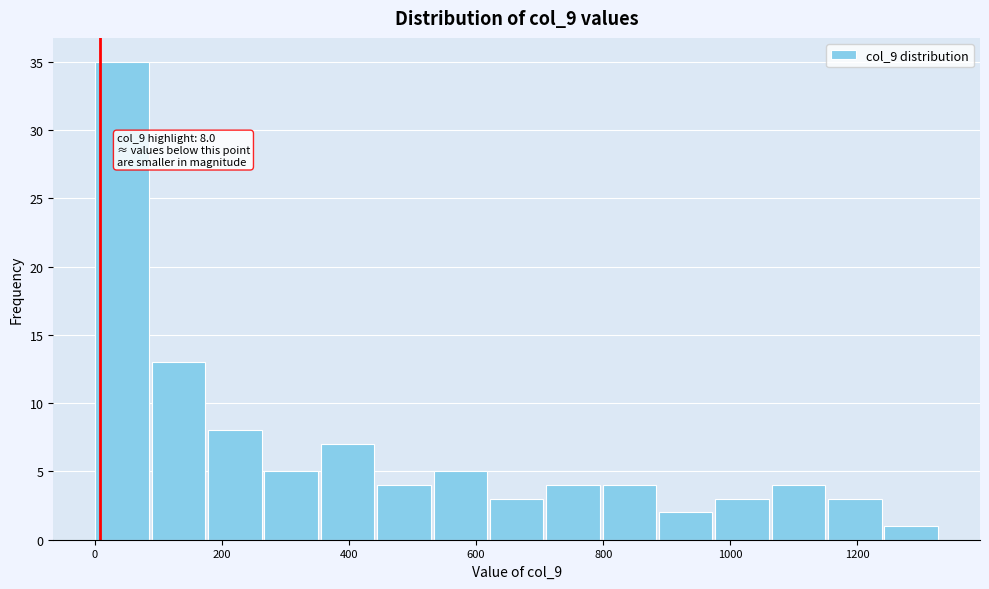

Over which range of the x-axis is the bar tallest?

0 to 80